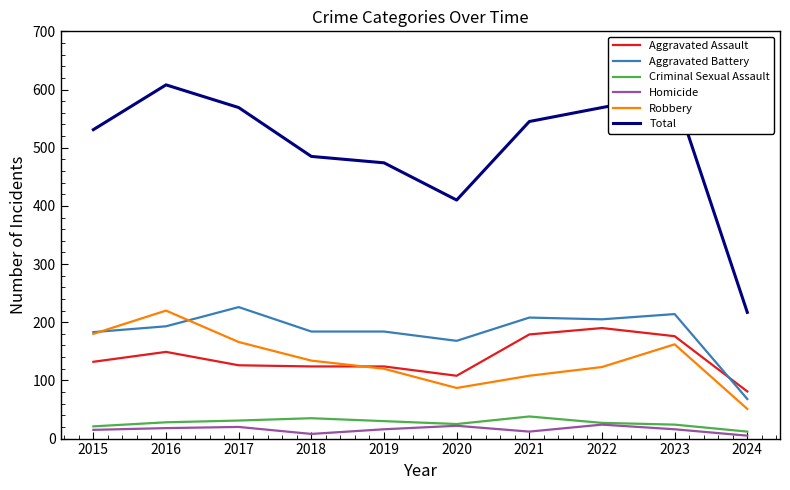

True or false: Robbery has a value of 220 at 2016.

True